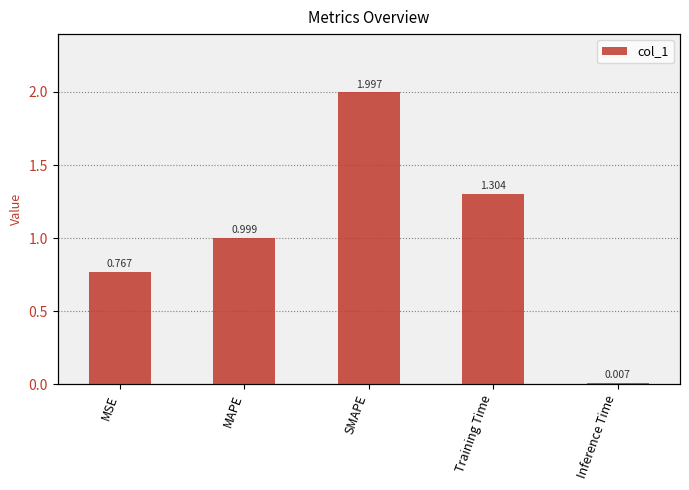

Where is the data nearest to the value 1?

MAPE